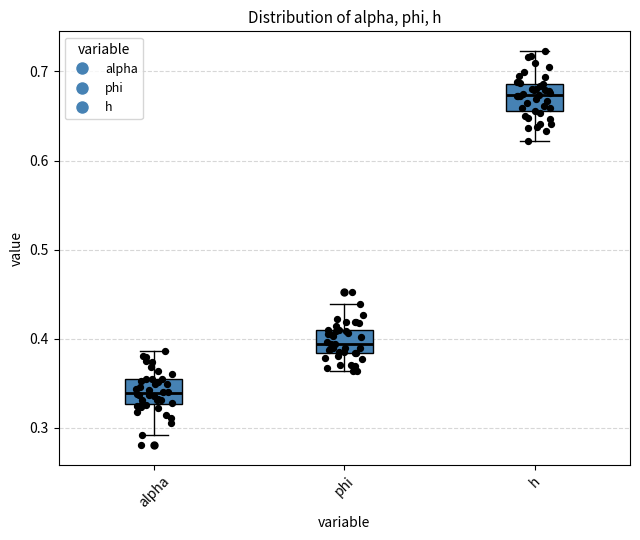

Reading left to right, read every box against the y-axis: the position of its median line, the range the box covers, and the ends of its whiskers. The values are not printed on the chart, so give them approximately, as read against the axis.

alpha: median 0.34, box 0.33 to 0.35, whiskers 0.29 to 0.39
phi: median 0.39, box 0.38 to 0.41, whiskers 0.36 to 0.44
h: median 0.67, box 0.66 to 0.69, whiskers 0.62 to 0.72